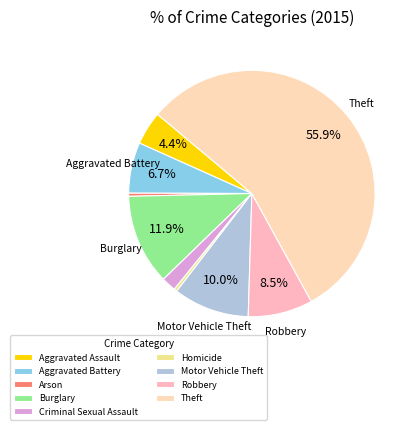

What percentage is the Motor Vehicle Theft slice, to the nearest percent?

10%